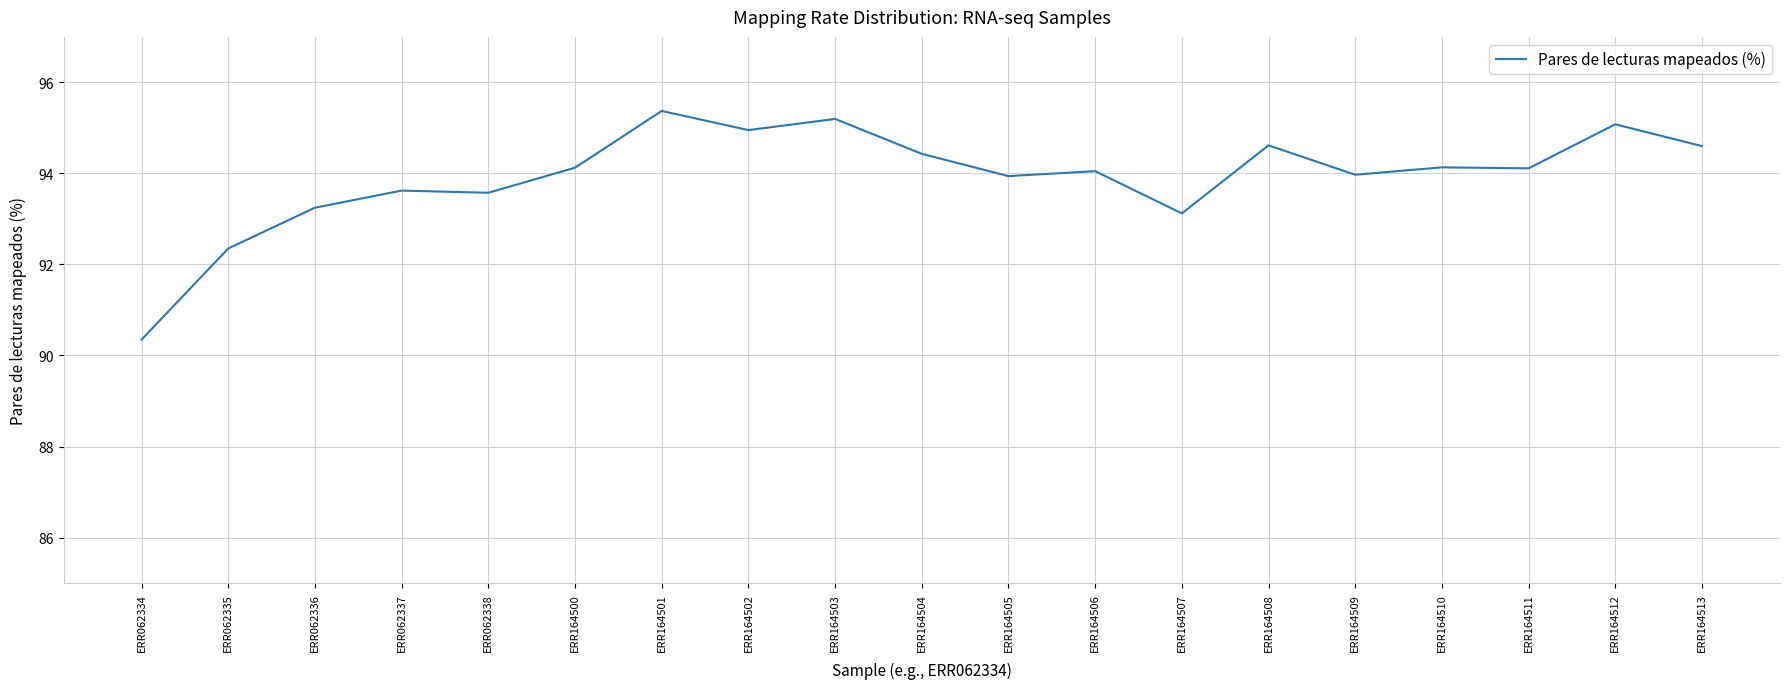

What is the ratio of the value at ERR164502 to the value at ERR062335?

1.0